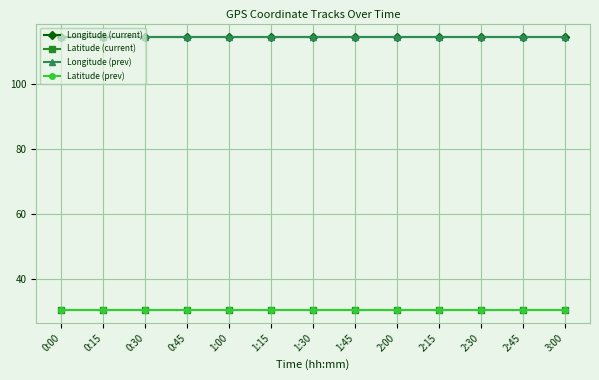

The value of Longitude (current) at 1:45 is 114.4. True or false?

True